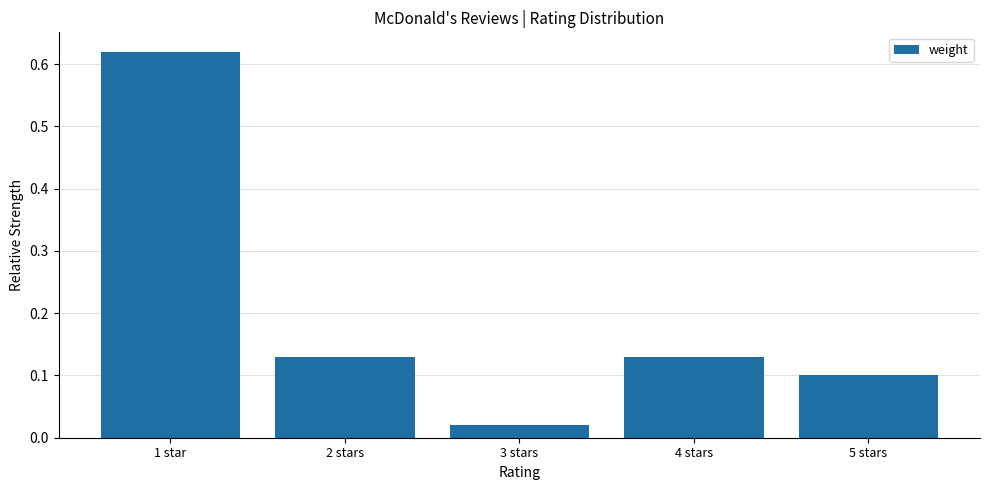

What is the label of the 4th bar from the left?

4 stars